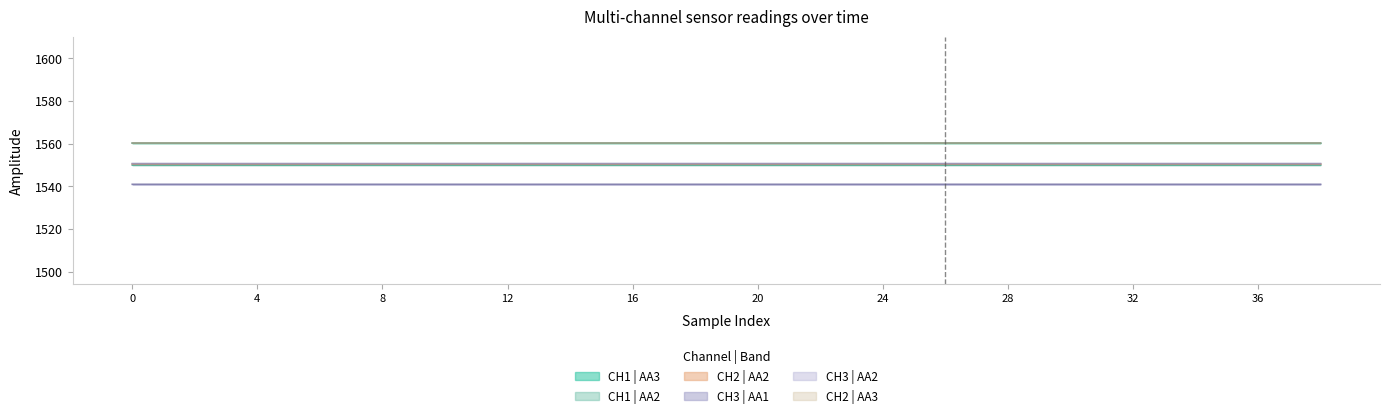

What is the value of the CH2 | AA3 point at the 21st from the left?

1560.3